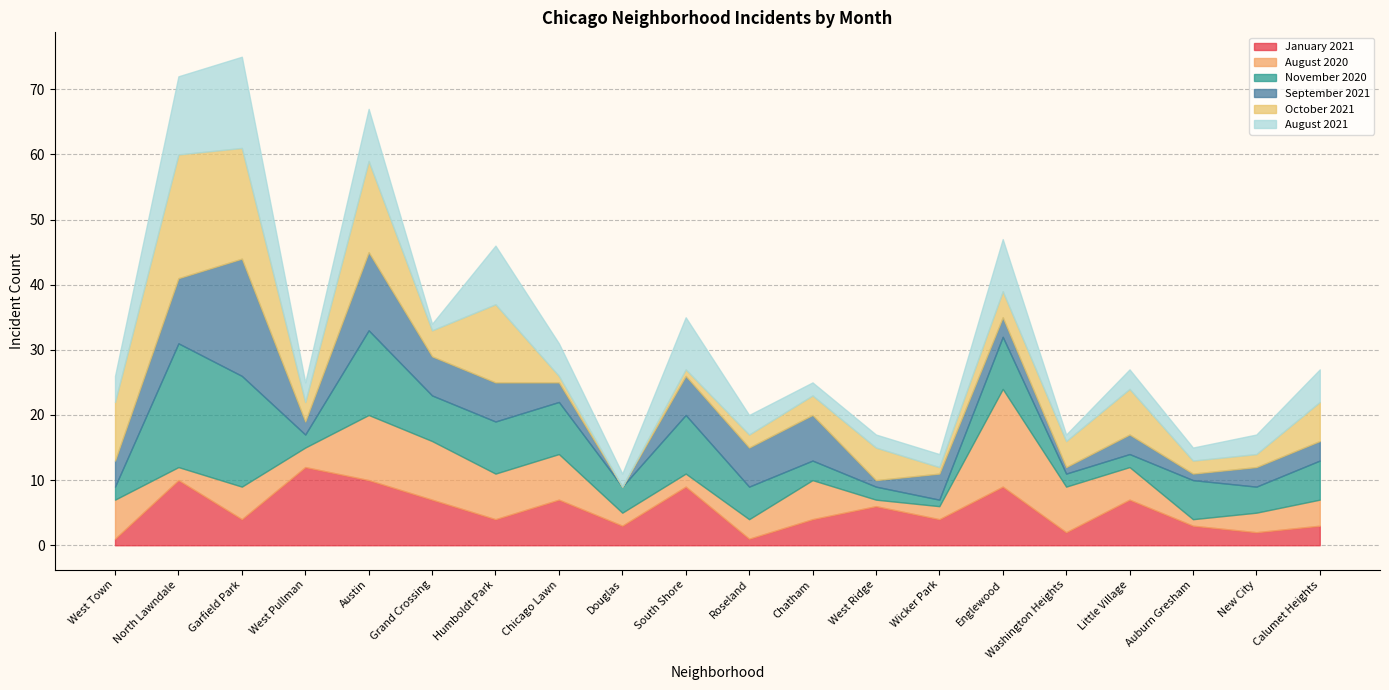

Reading left to right, transcribe all the data shown in this chart.

January 2021: West Town=1	North Lawndale=10	Garfield Park=4	West Pullman=12	Austin=10	Grand Crossing=7	Humboldt Park=4	Chicago Lawn=7	Douglas=3	South Shore=9	Roseland=1	Chatham=4	West Ridge=6	Wicker Park=4	Englewood=9	Washington Heights=2	Little Village=7	Auburn Gresham=3	New City=2	Calumet Heights=3
August 2020: West Town=6	North Lawndale=2	Garfield Park=5	West Pullman=3	Austin=10	Grand Crossing=9	Humboldt Park=7	Chicago Lawn=7	Douglas=2	South Shore=2	Roseland=3	Chatham=6	West Ridge=1	Wicker Park=2	Englewood=15	Washington Heights=7	Little Village=5	Auburn Gresham=1	New City=3	Calumet Heights=4
November 2020: West Town=2	North Lawndale=19	Garfield Park=17	West Pullman=2	Austin=13	Grand Crossing=7	Humboldt Park=8	Chicago Lawn=8	Douglas=4	South Shore=9	Roseland=5	Chatham=3	West Ridge=2	Wicker Park=1	Englewood=8	Washington Heights=2	Little Village=2	Auburn Gresham=6	New City=4	Calumet Heights=6
September 2021: West Town=4	North Lawndale=10	Garfield Park=18	West Pullman=2	Austin=12	Grand Crossing=6	Humboldt Park=6	Chicago Lawn=3	Douglas=0	South Shore=6	Roseland=6	Chatham=7	West Ridge=1	Wicker Park=4	Englewood=3	Washington Heights=1	Little Village=3	Auburn Gresham=1	New City=3	Calumet Heights=3
October 2021: West Town=9	North Lawndale=19	Garfield Park=17	West Pullman=3	Austin=14	Grand Crossing=4	Humboldt Park=12	Chicago Lawn=1	Douglas=0	South Shore=1	Roseland=2	Chatham=3	West Ridge=5	Wicker Park=1	Englewood=4	Washington Heights=4	Little Village=7	Auburn Gresham=2	New City=2	Calumet Heights=6
August 2021: West Town=4	North Lawndale=12	Garfield Park=14	West Pullman=3	Austin=8	Grand Crossing=1	Humboldt Park=9	Chicago Lawn=5	Douglas=2	South Shore=8	Roseland=3	Chatham=2	West Ridge=2	Wicker Park=2	Englewood=8	Washington Heights=1	Little Village=3	Auburn Gresham=2	New City=3	Calumet Heights=5